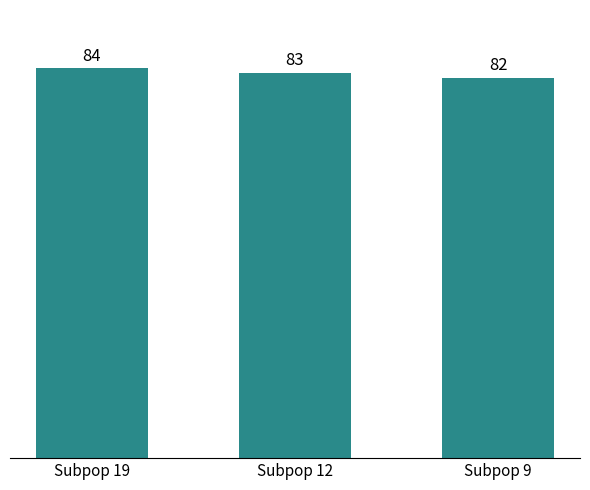

Are the bars horizontal?

No